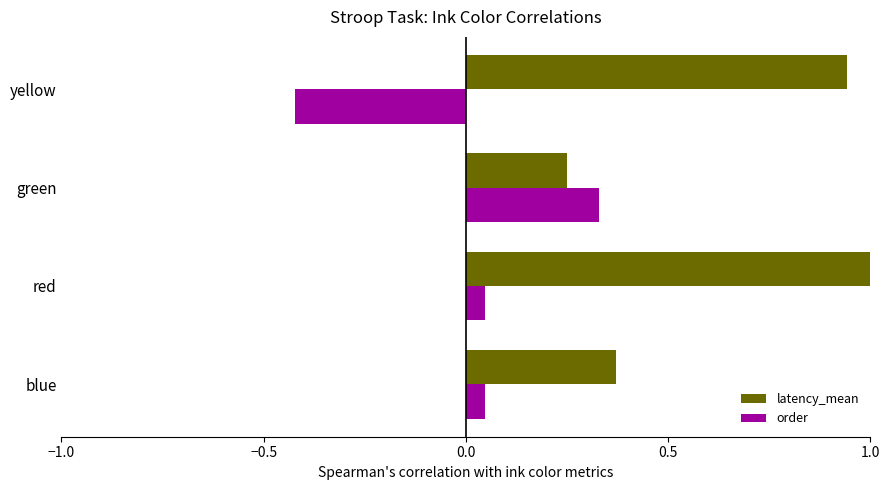

What is the difference between the second highest and minimum values in the latency_mean series?

0.7